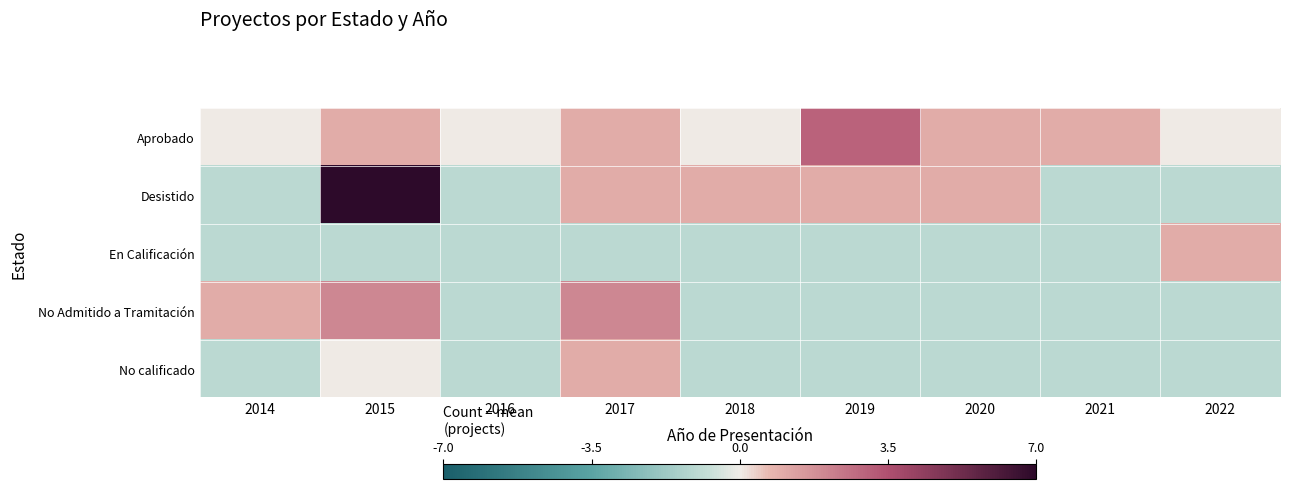

Reading left to right, list all the values displayed in this chart.

Aprobado: 2014=0	2015=1	2016=0	2017=1	2018=0	2019=3	2020=1	2021=1	2022=0
Desistido: 2014=-1	2015=7	2016=-1	2017=1	2018=1	2019=1	2020=1	2021=-1	2022=-1
En Calificación: 2014=-1	2015=-1	2016=-1	2017=-1	2018=-1	2019=-1	2020=-1	2021=-1	2022=1
No Admitido a Tramitación: 2014=1	2015=2	2016=-1	2017=2	2018=-1	2019=-1	2020=-1	2021=-1	2022=-1
No calificado: 2014=-1	2015=0	2016=-1	2017=1	2018=-1	2019=-1	2020=-1	2021=-1	2022=-1